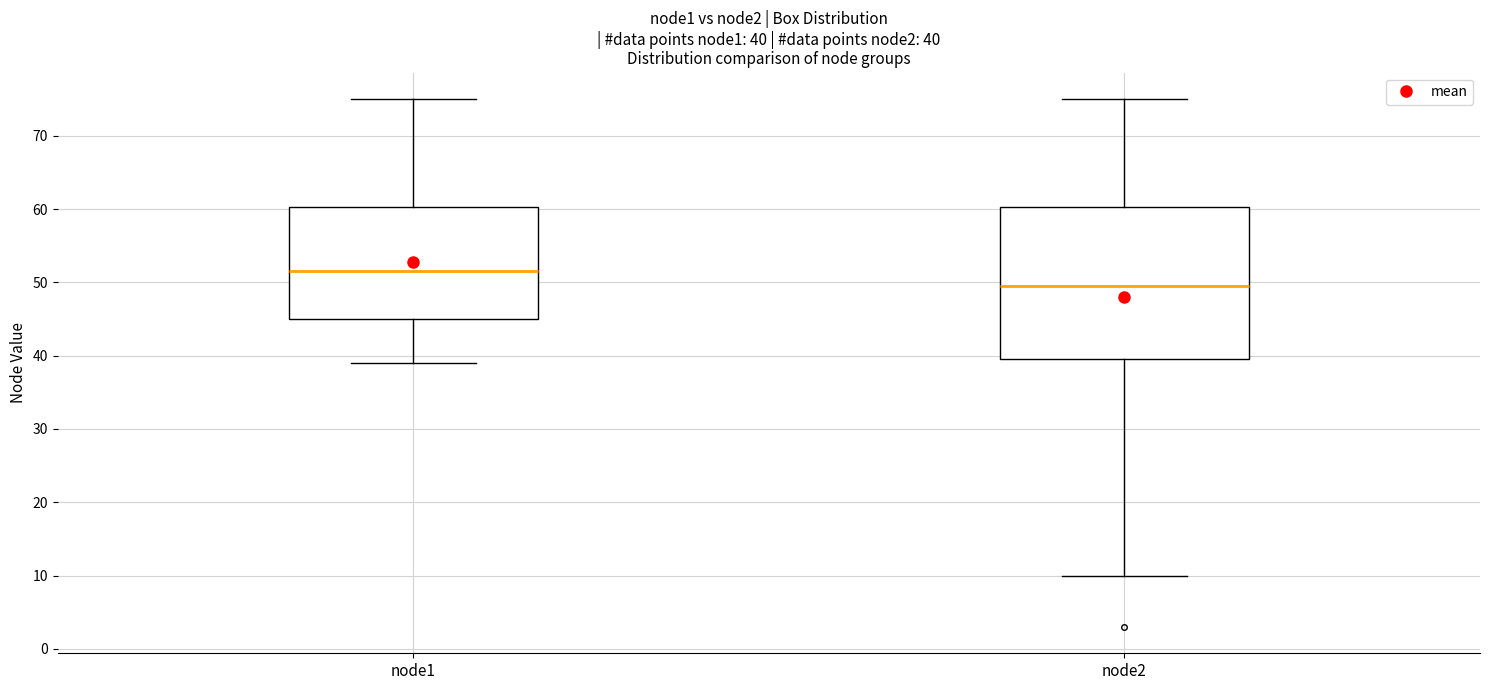

Comparing the boxes themselves (not the whiskers), which one is the tallest?

node2